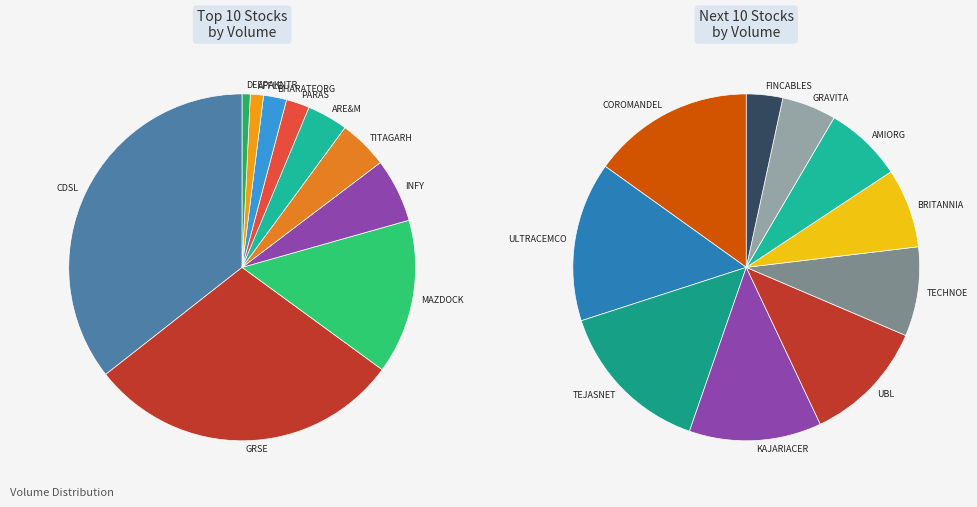

Which slice is the largest?

CDSL